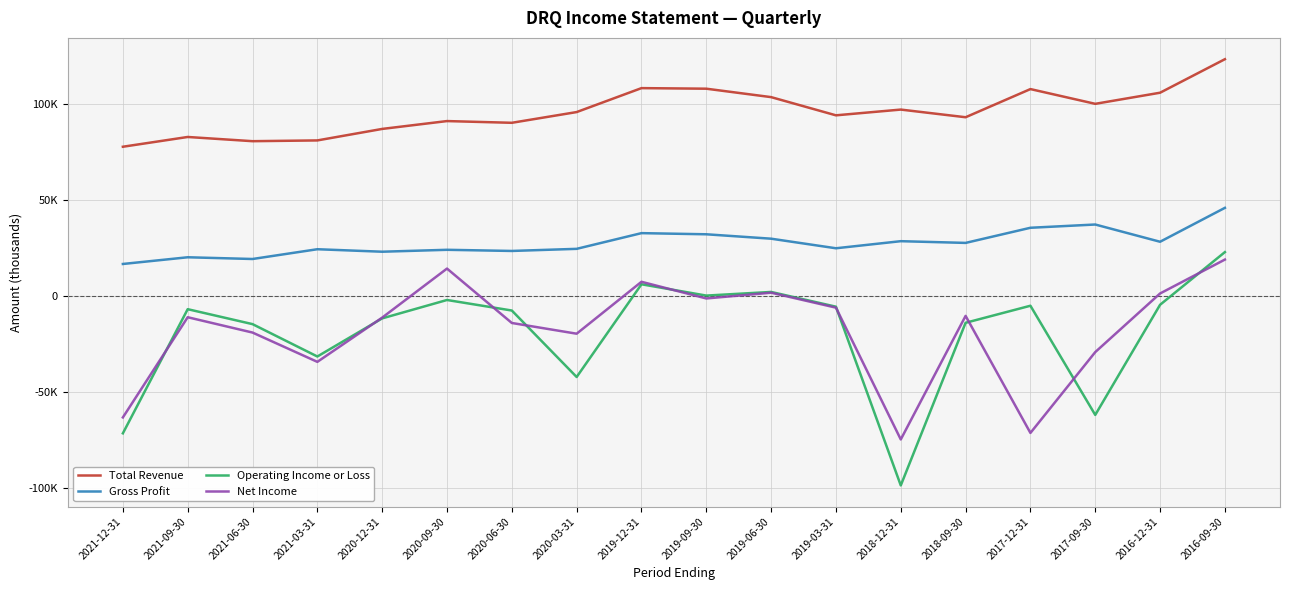

What is the greatest value displayed?

123600